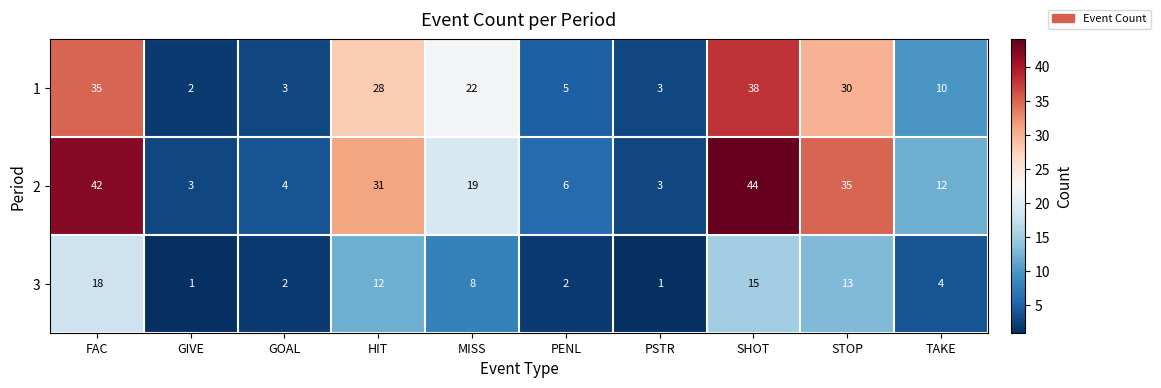

At which category is the sum across all series the highest?

SHOT